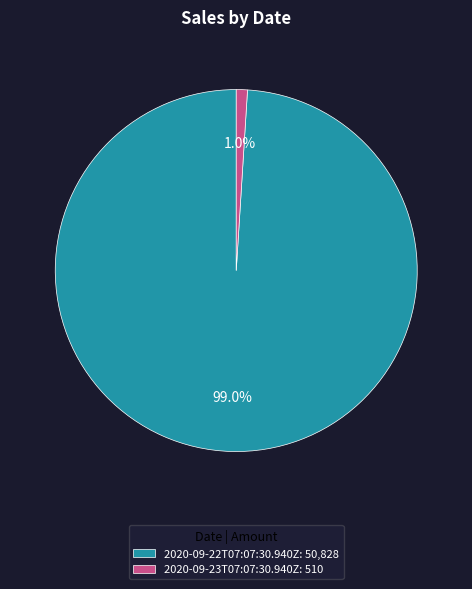

Which slice represents more than half of the pie?

2020-09-22T07:07:30.940Z